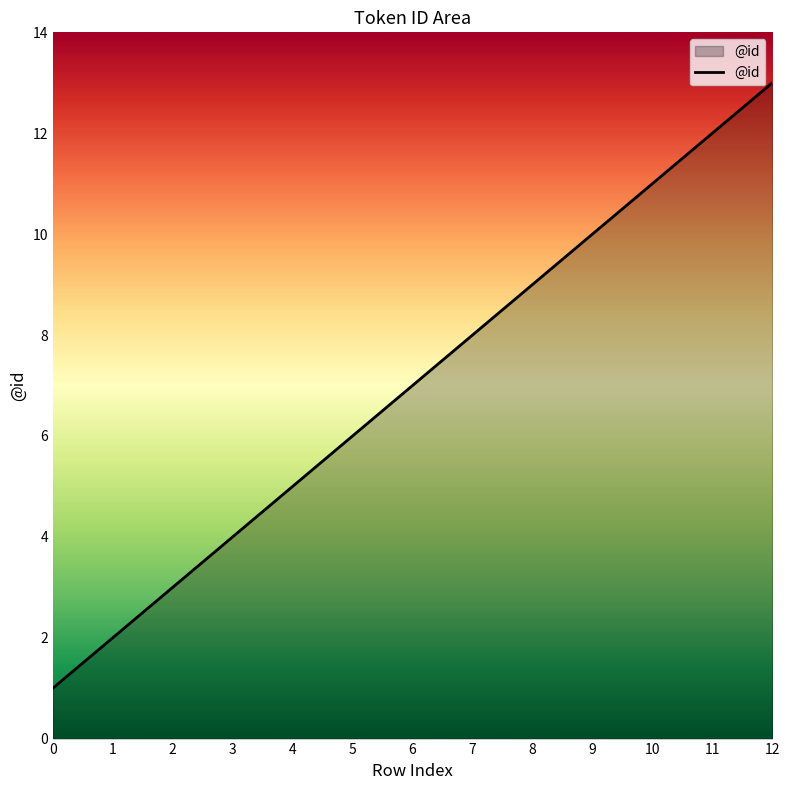

At which category does the chart reach its peak across all series?

12